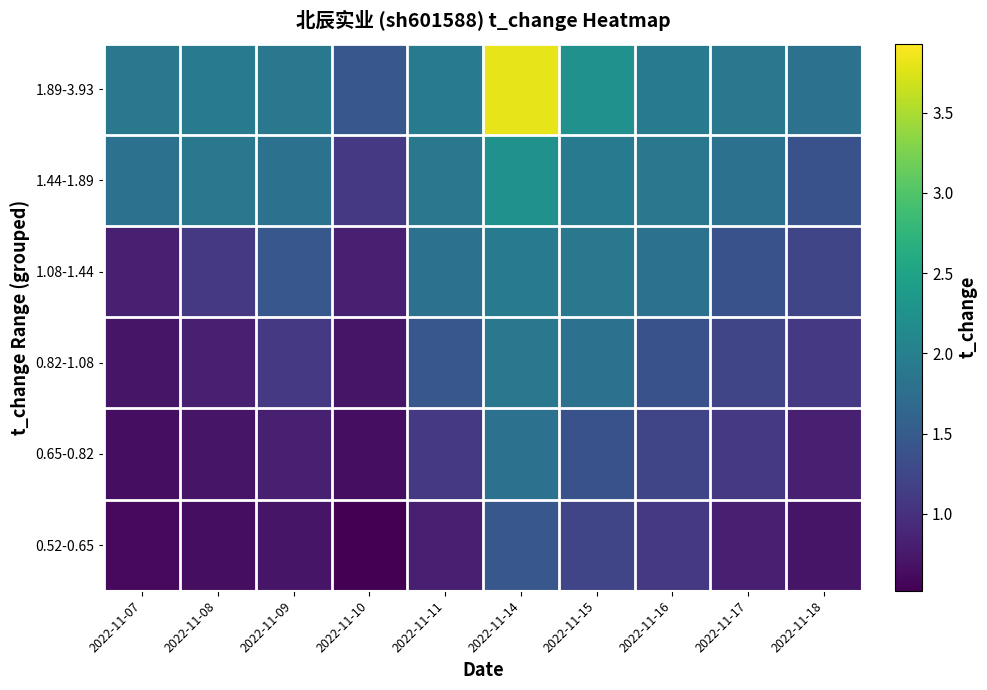

Between 2022-11-18 and 2022-11-14, which is larger?

2022-11-14